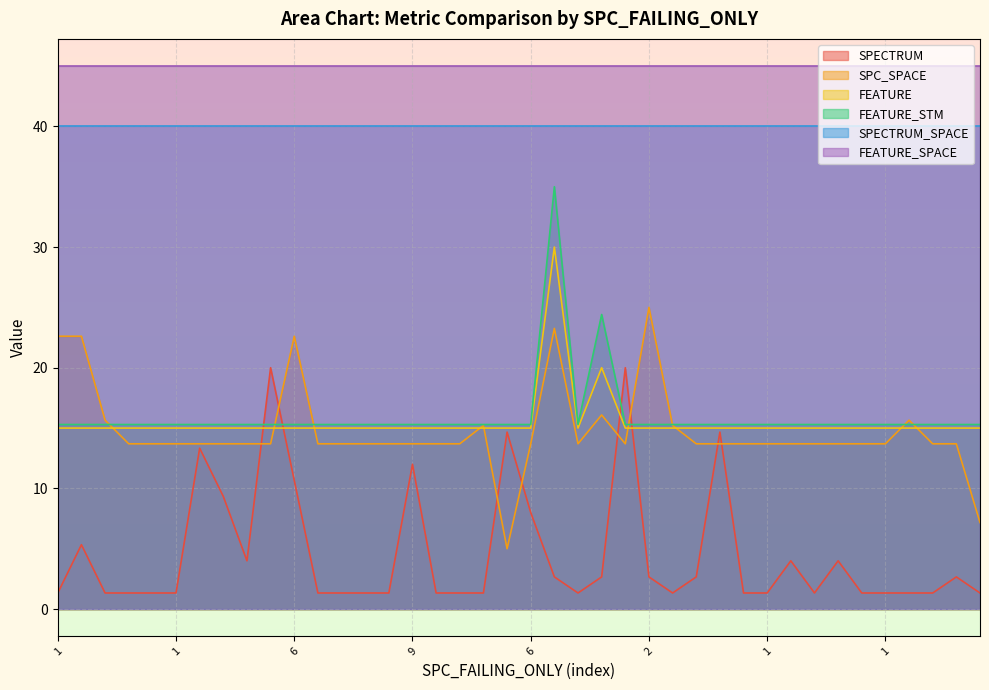

What are all the series names shown in the legend?

SPECTRUM, SPC_SPACE, FEATURE, FEATURE_STM, SPECTRUM_SPACE, FEATURE_SPACE